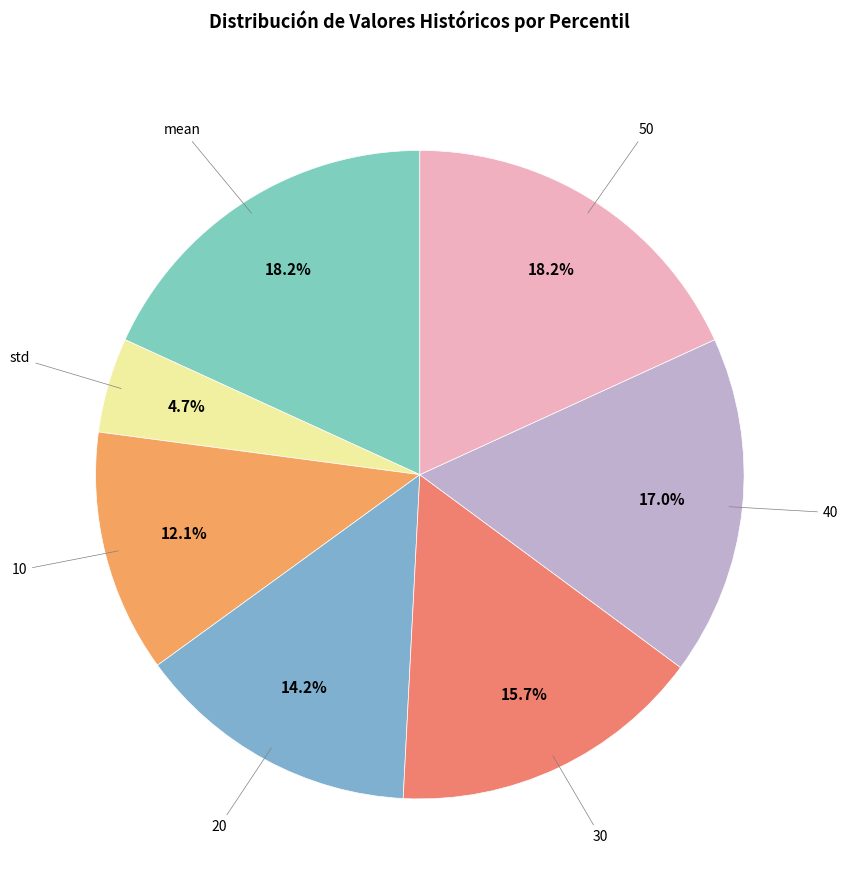

To the nearest percent, what is the difference between the largest and smallest slice percentages?

13%